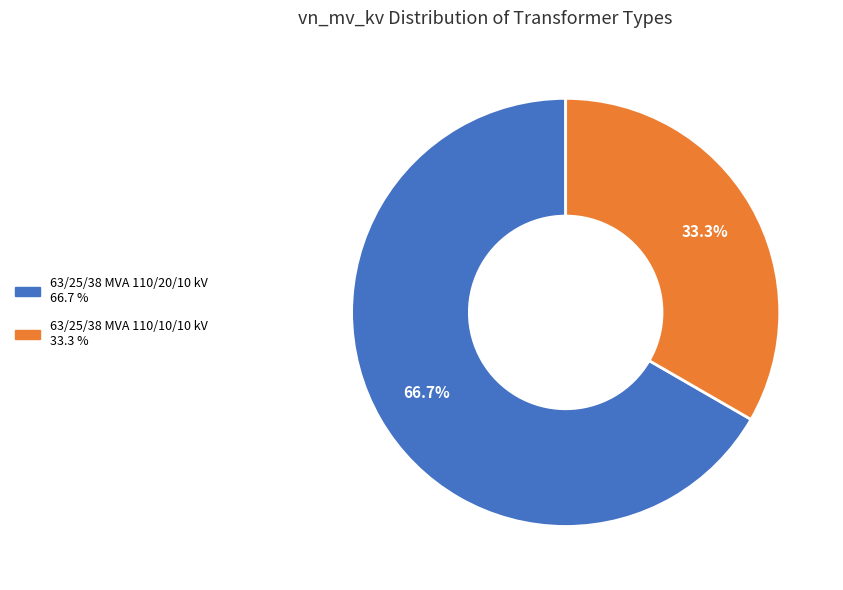

How many segments does this pie chart have?

2